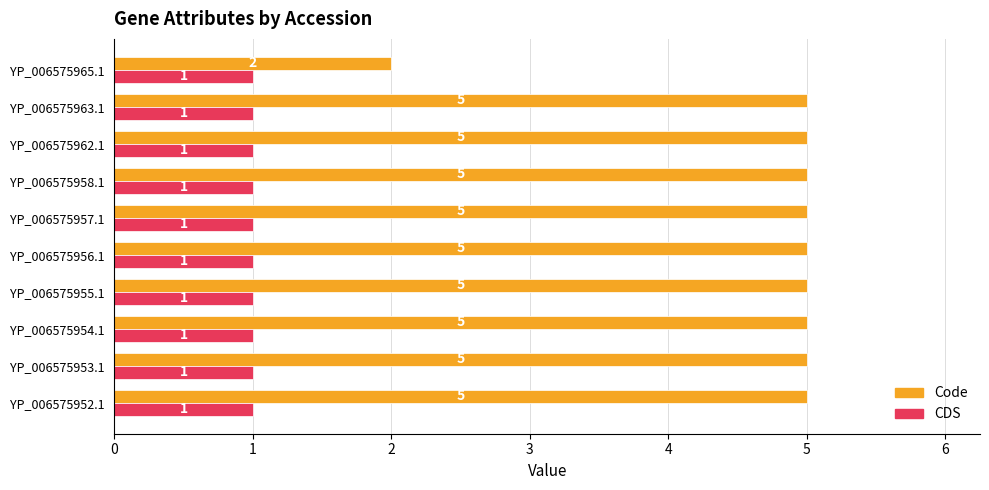

At how many categories does at least one series exceed 1?

10